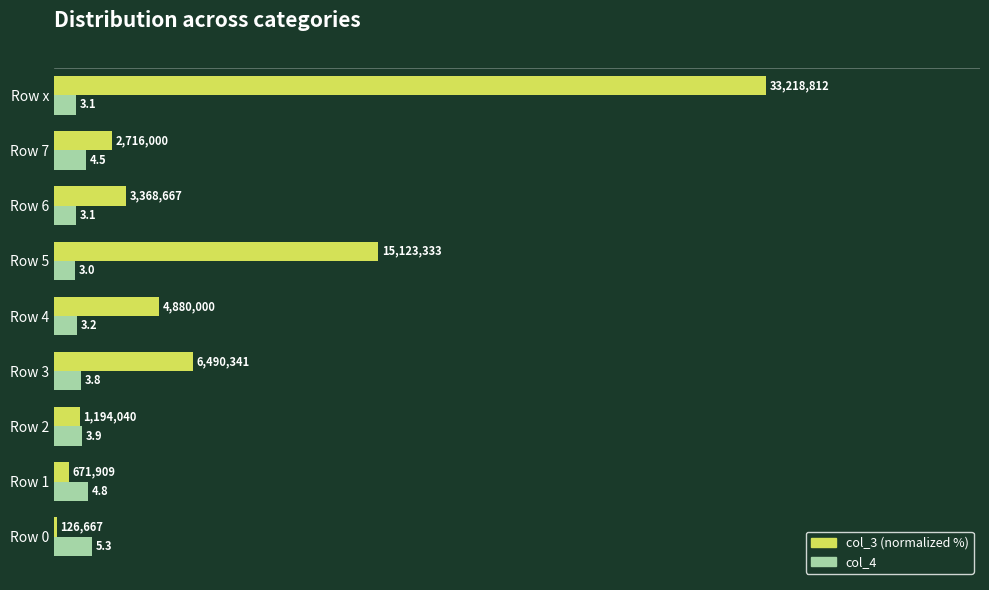

At which category is the sum across all series the highest?

Row x